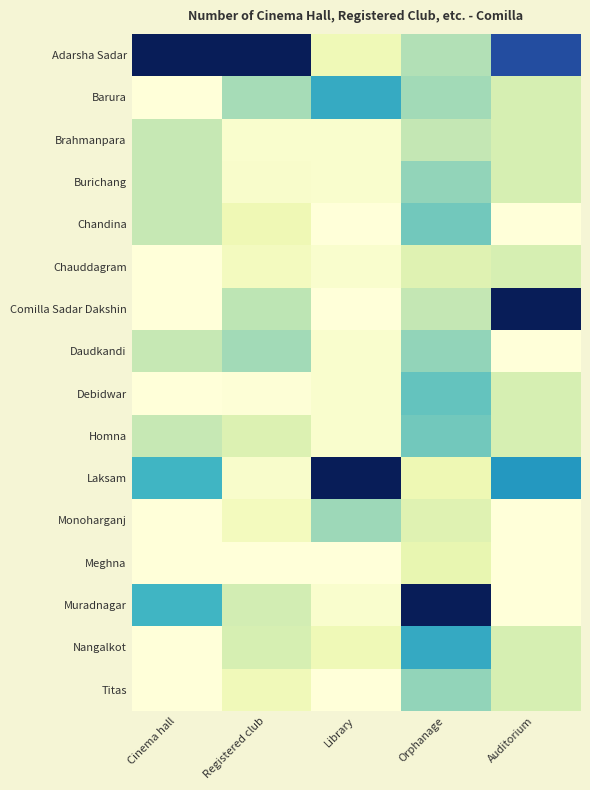

How many distinct data groups are displayed?

16